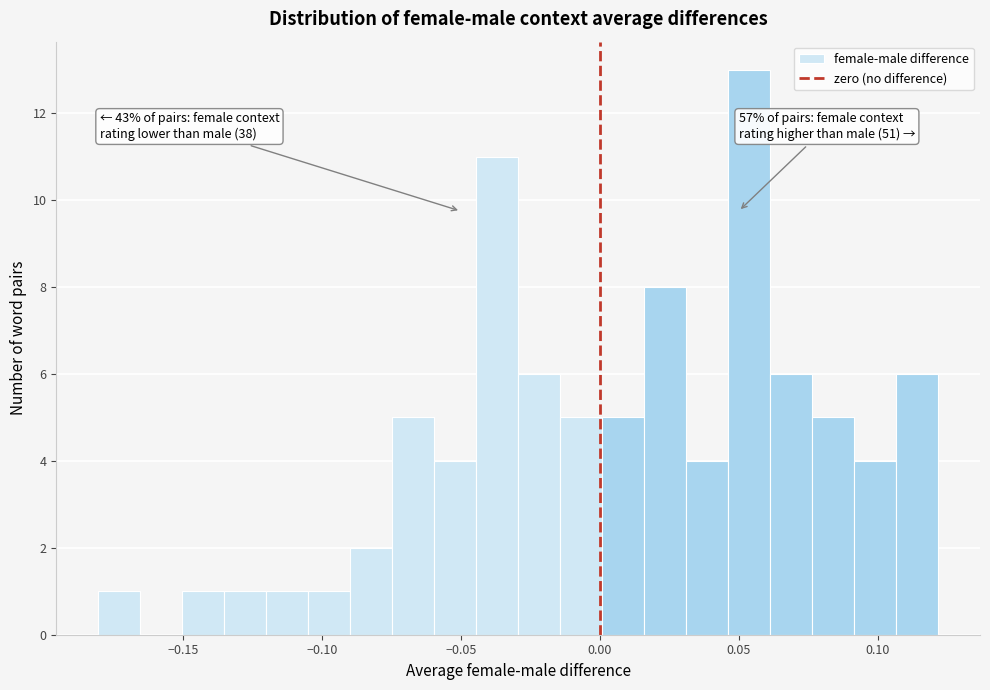

Read against the x-axis, roughly where is the centre of the tallest bar?

0.055